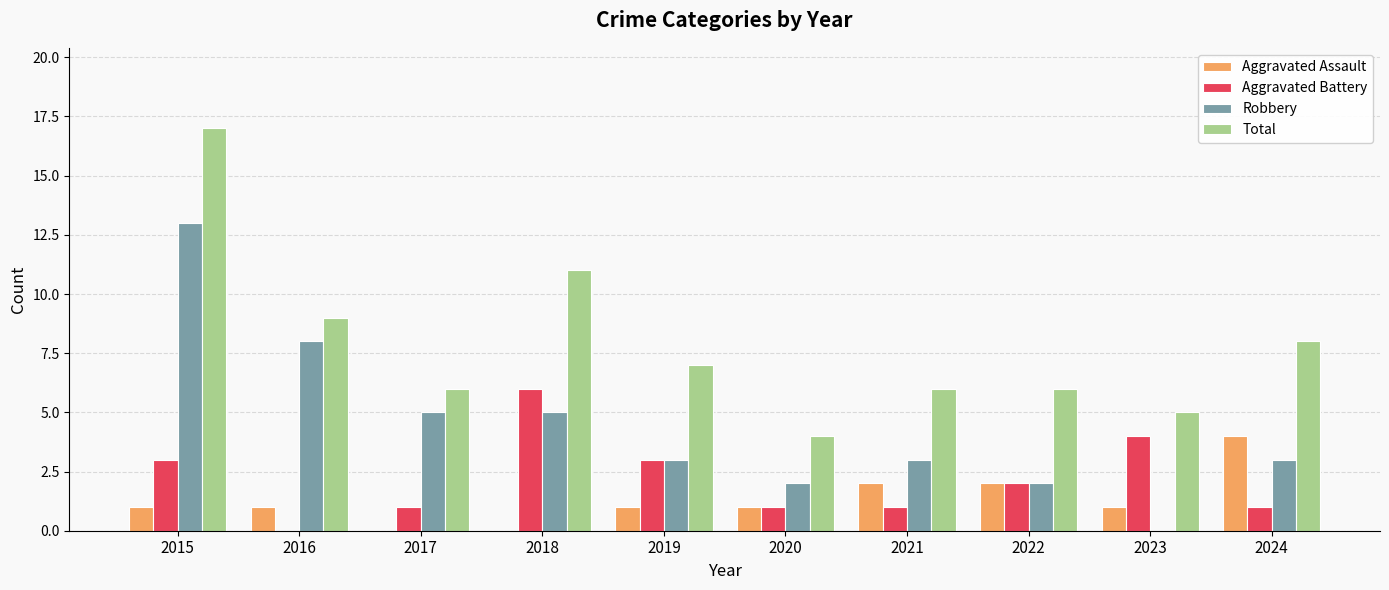

Reading left to right, list all the values displayed in this chart.

Aggravated Assault: 2015=1	2016=1	2017=0	2018=0	2019=1	2020=1	2021=2	2022=2	2023=1	2024=4
Aggravated Battery: 2015=3	2016=0	2017=1	2018=6	2019=3	2020=1	2021=1	2022=2	2023=4	2024=1
Robbery: 2015=13	2016=8	2017=5	2018=5	2019=3	2020=2	2021=3	2022=2	2023=0	2024=3
Total: 2015=17	2016=9	2017=6	2018=11	2019=7	2020=4	2021=6	2022=6	2023=5	2024=8